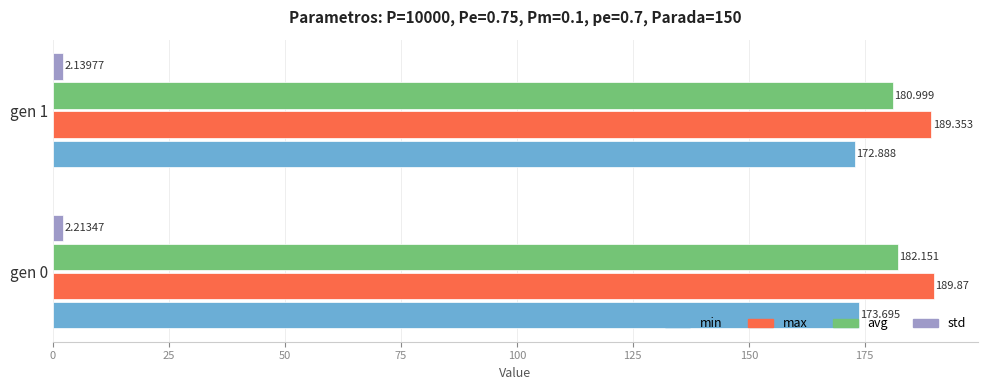

Is the value of max at gen 1 greater than the value of avg at gen 0?

Yes